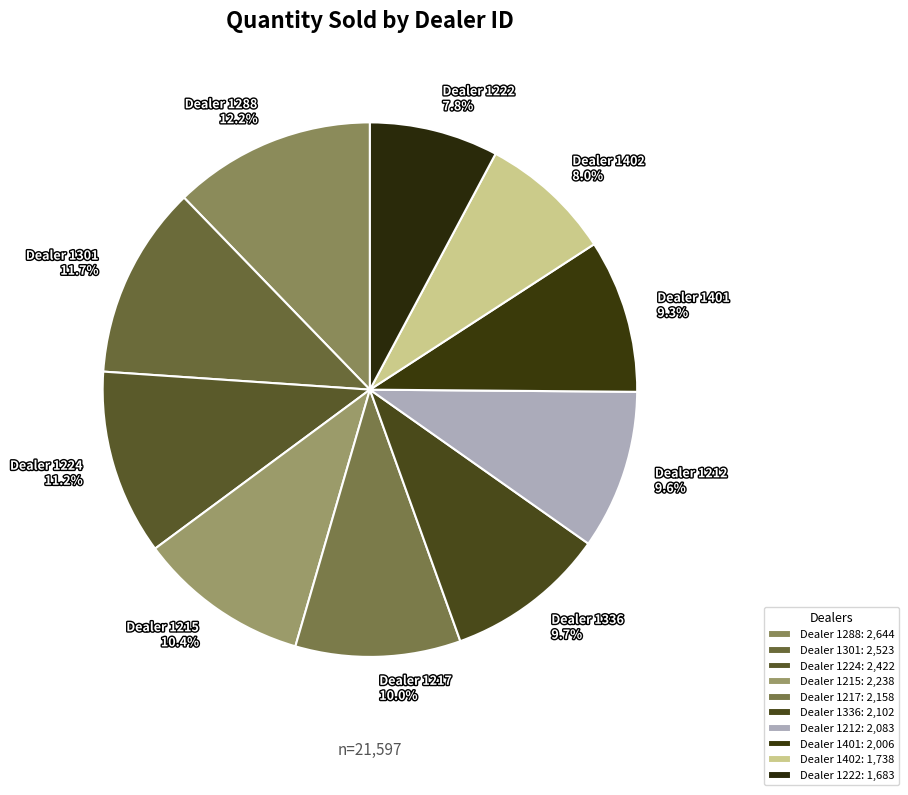

Count the number of slices in the pie.

10